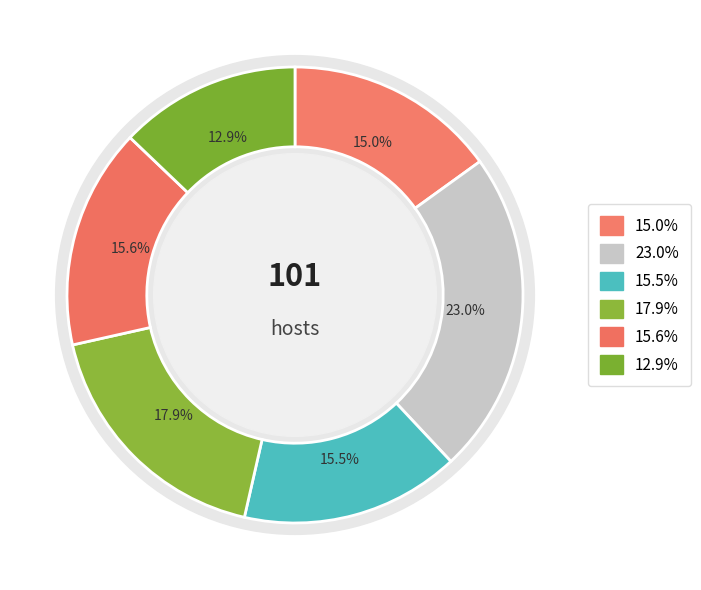

Count the number of slices in the pie.

6